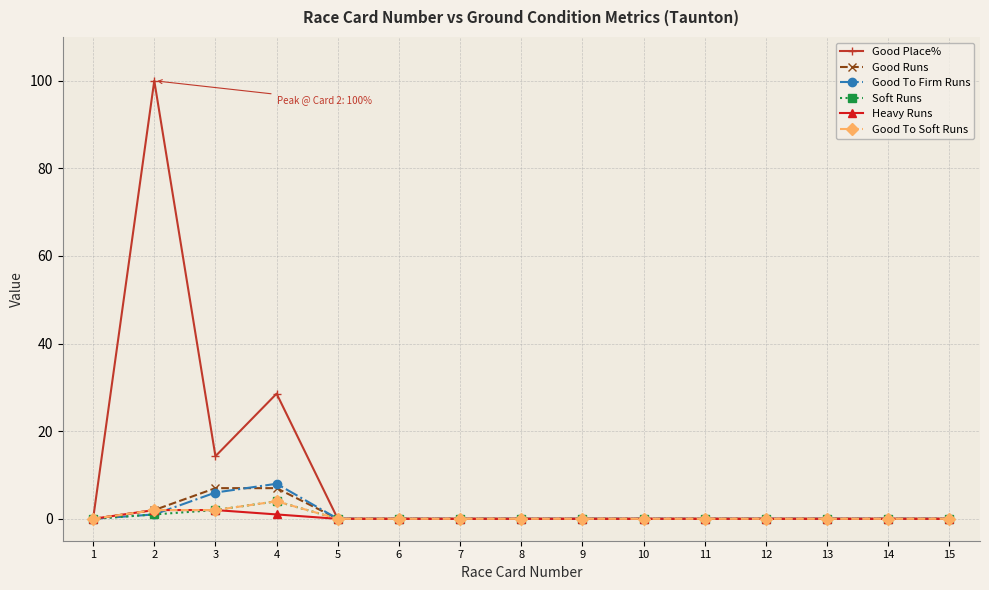

Which category has the highest value in the Good To Soft Runs series?

4